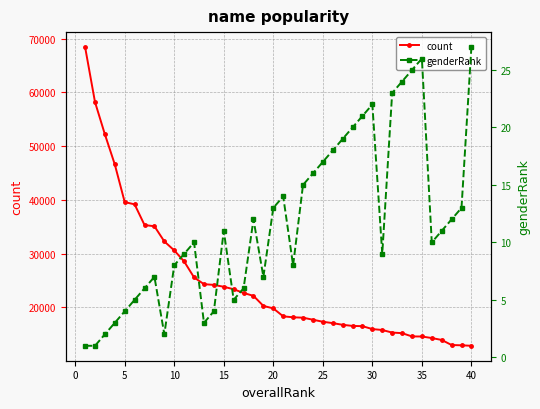

At how many categories does at least one series exceed 66892?

1